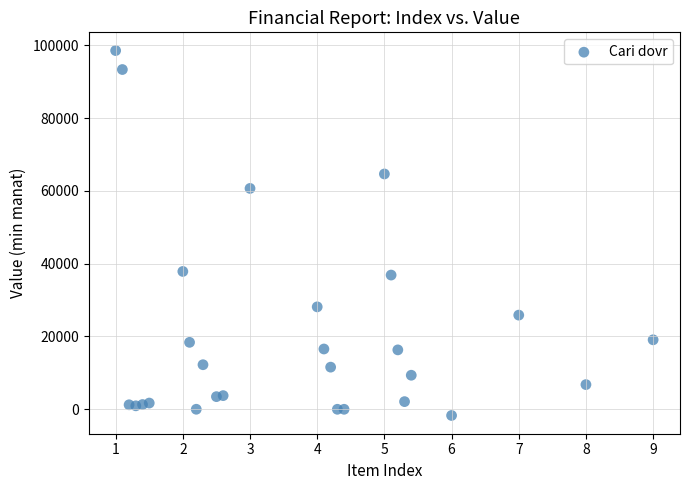

What is the range of Y values (max minus min)?

100253.6